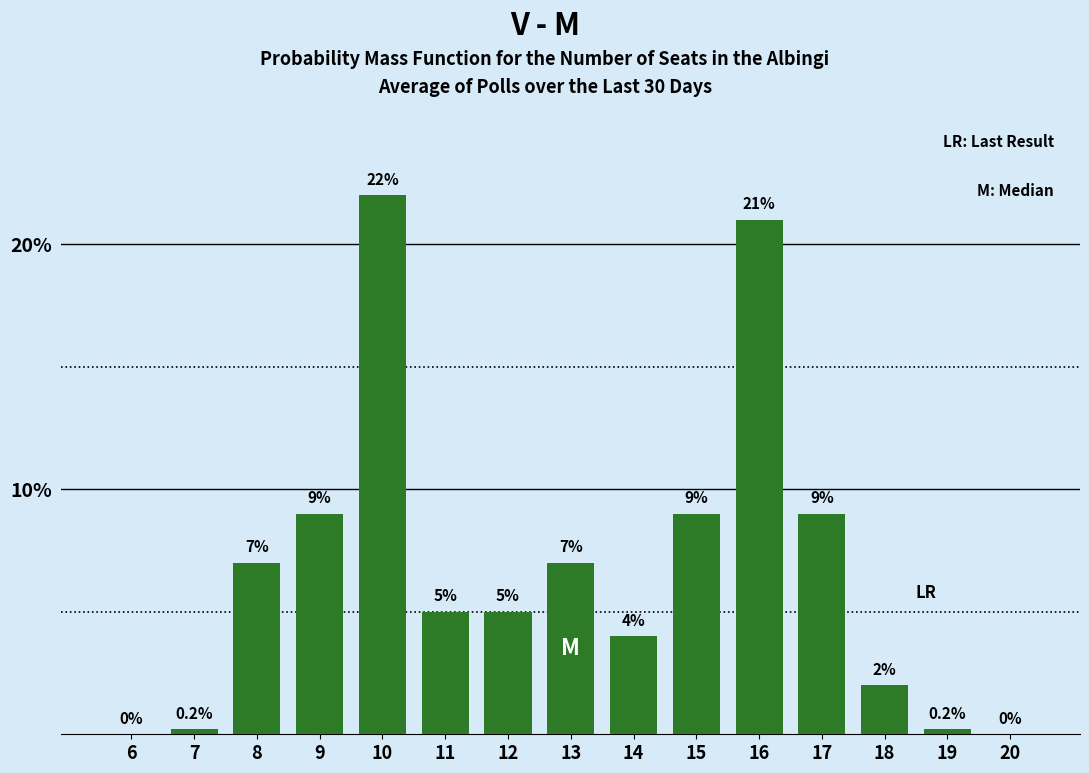

Reading left to right, what are all the values shown in this chart?

6=0.0	7=0.2	8=7.0	9=9.0	10=22.0	11=5.0	12=5.0	13=7.0	14=4.0	15=9.0	16=21.0	17=9.0	18=2.0	19=0.2	20=0.0